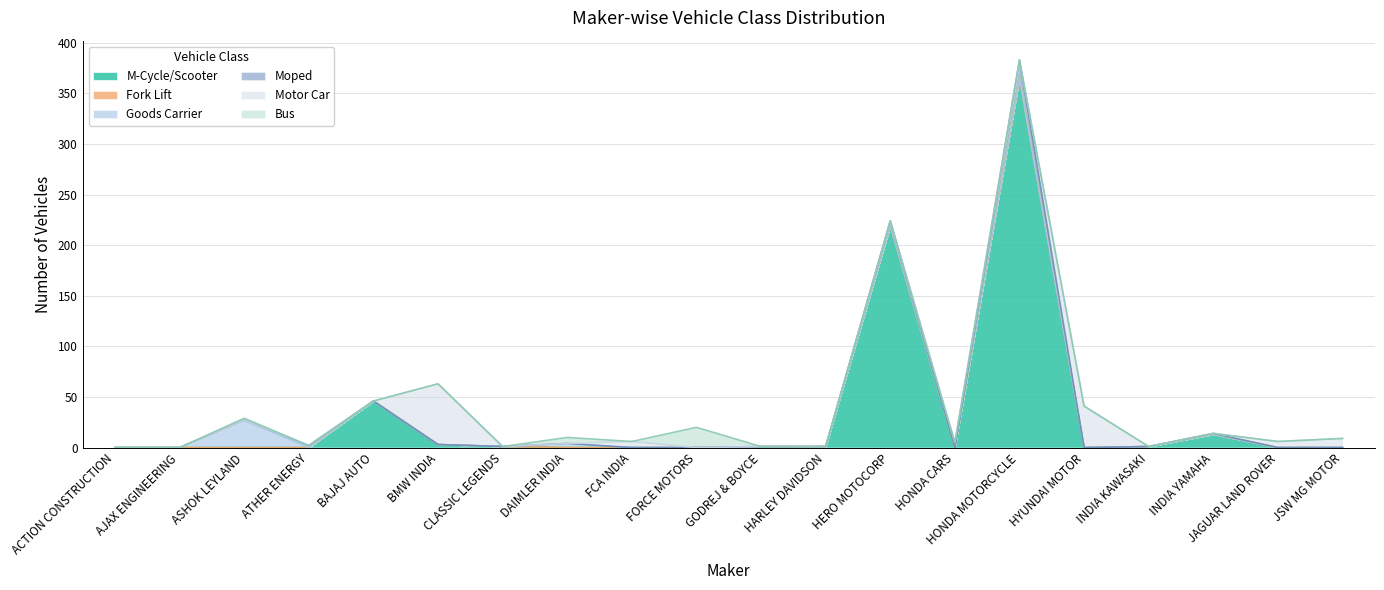

Which category has the lowest value in the Bus series?

ACTION CONSTRUCTION